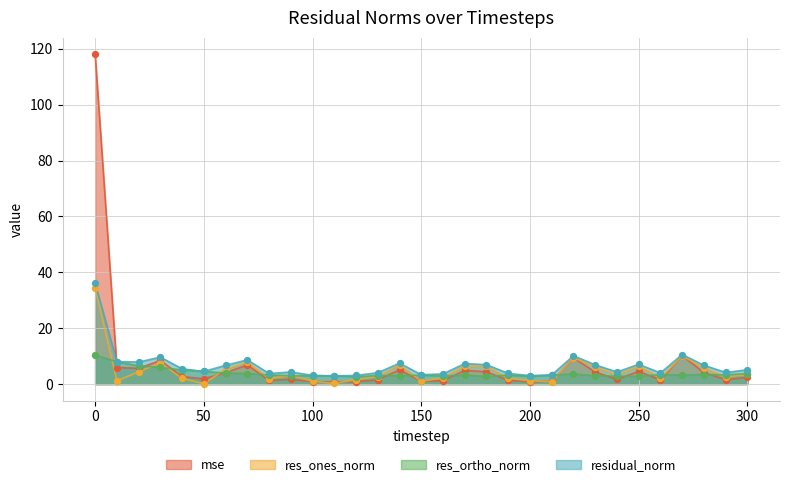

Which series reaches the minimum Y coordinate?

res_ones_norm